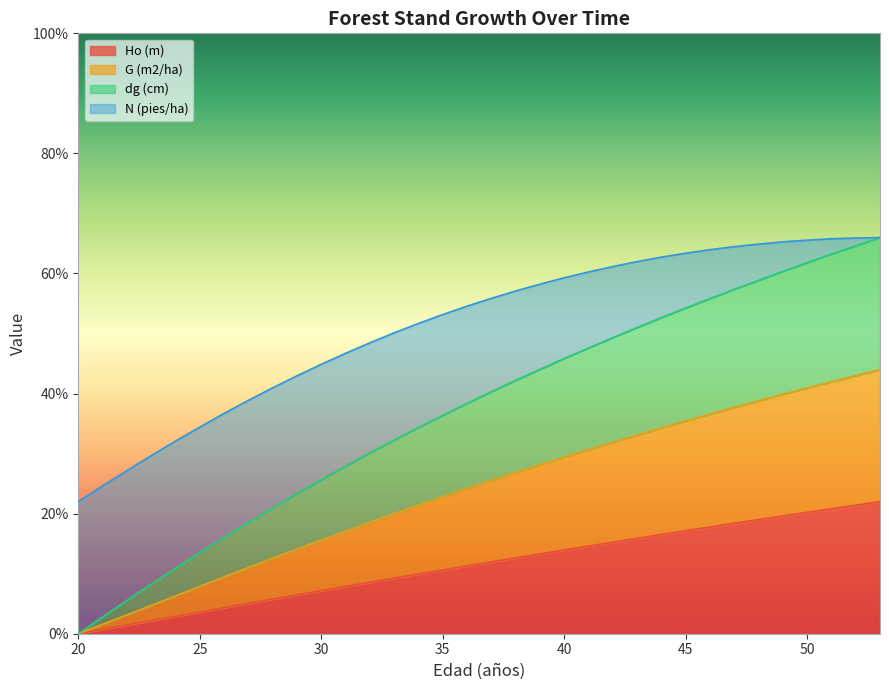

Which series has the largest total across all categories?

dg (cm)